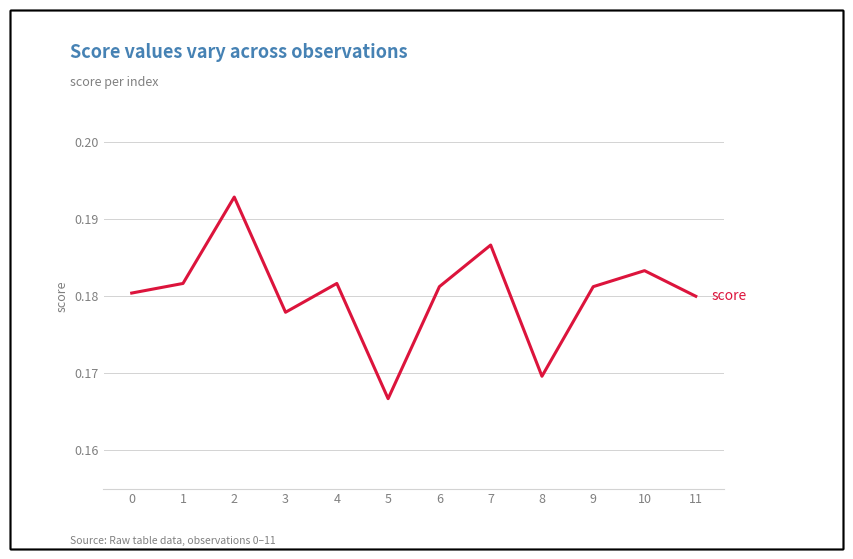

Where is the data nearest to the value 0?

5